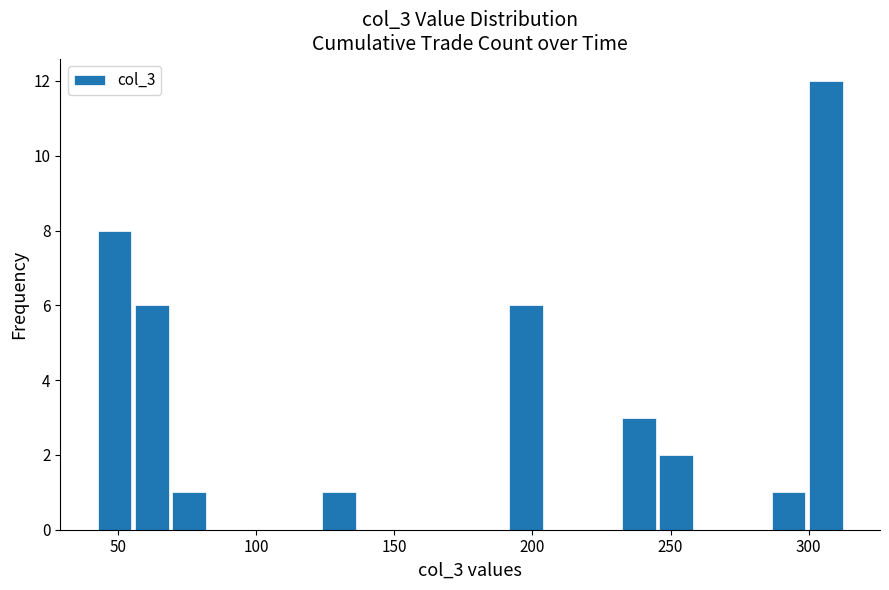

Around what value on the x-axis is the tallest bar? Give the approximate position of its centre, as read against the axis.

305